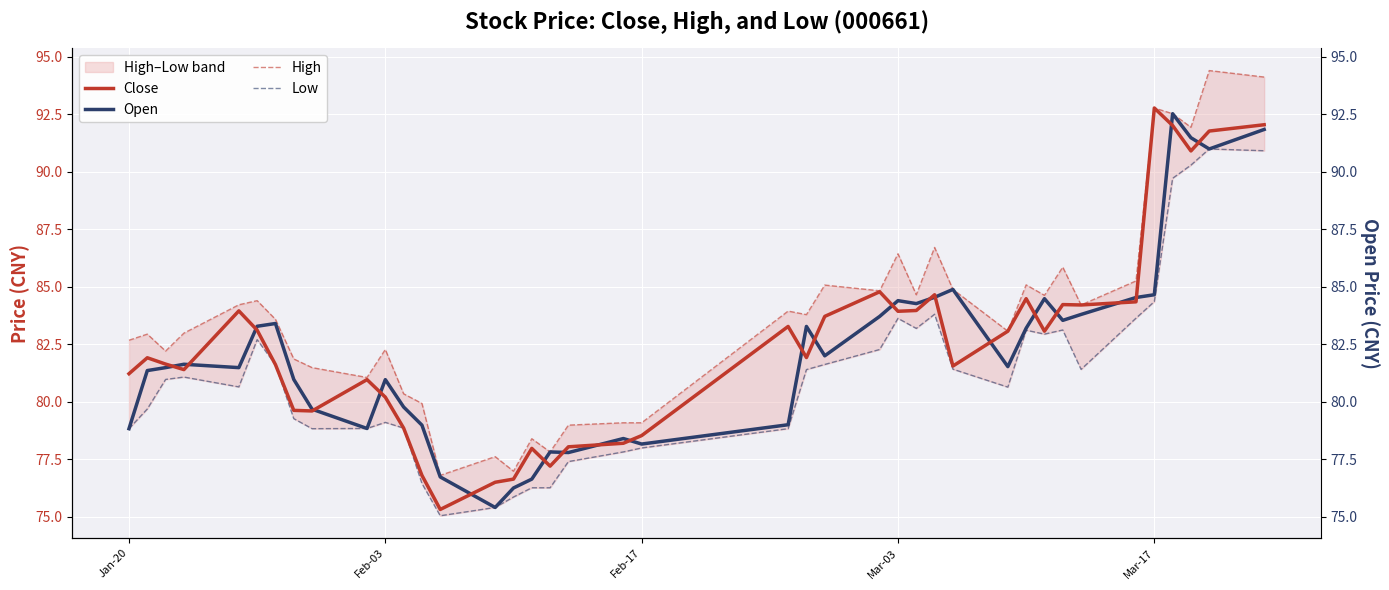

What is the difference between the maximum and second lowest values in the Low series?

15.6